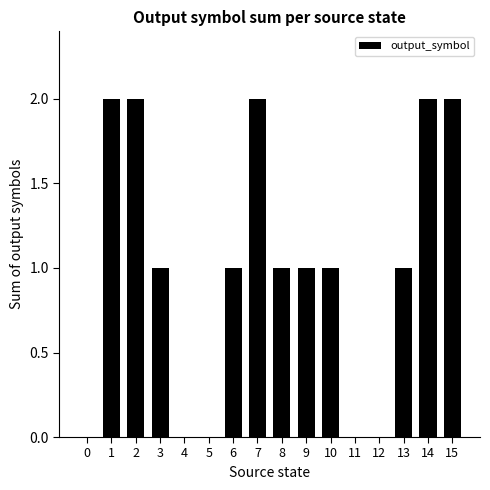

What is the change in value from 3 to 15?

+1